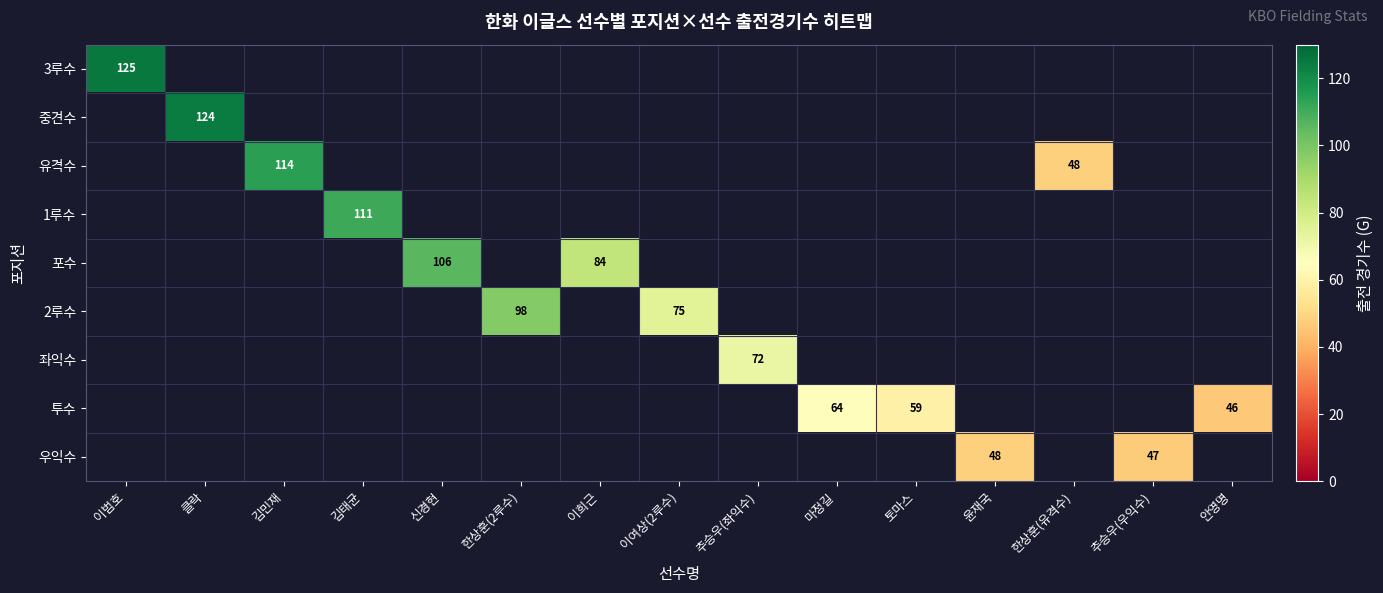

True or false: 유격수 has a value of 67 at 한상훈(유격수).

False